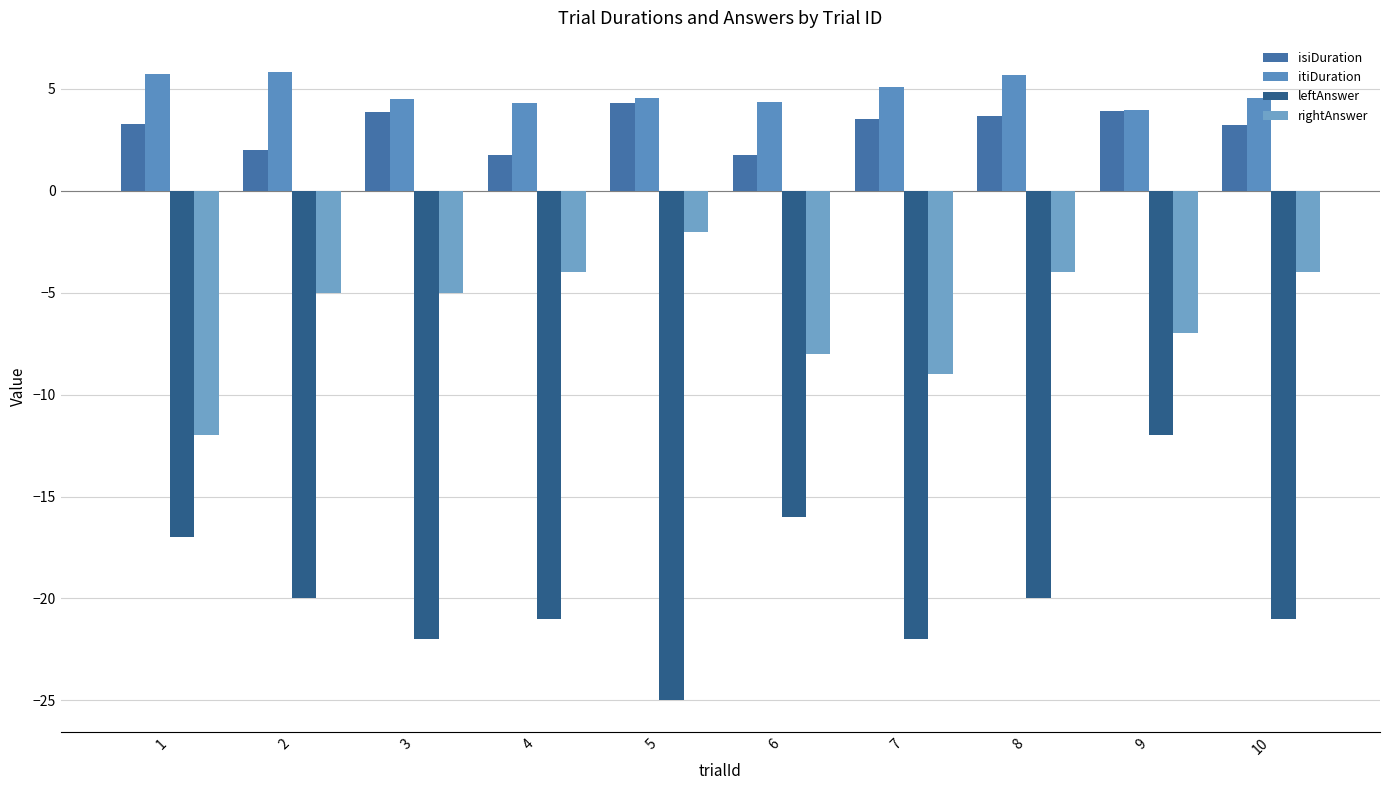

What is the value of the rightAnswer bar at the 6th from the left?

-8.0